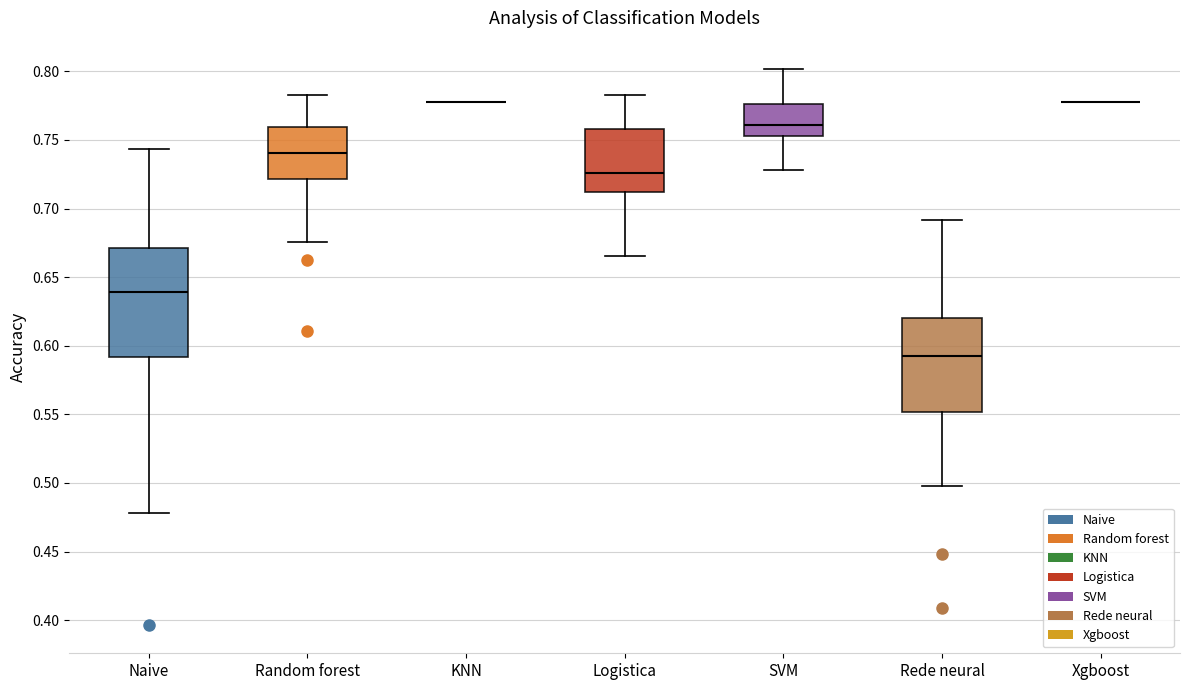

Comparing the boxes themselves (not the whiskers), which one is the tallest?

Naive